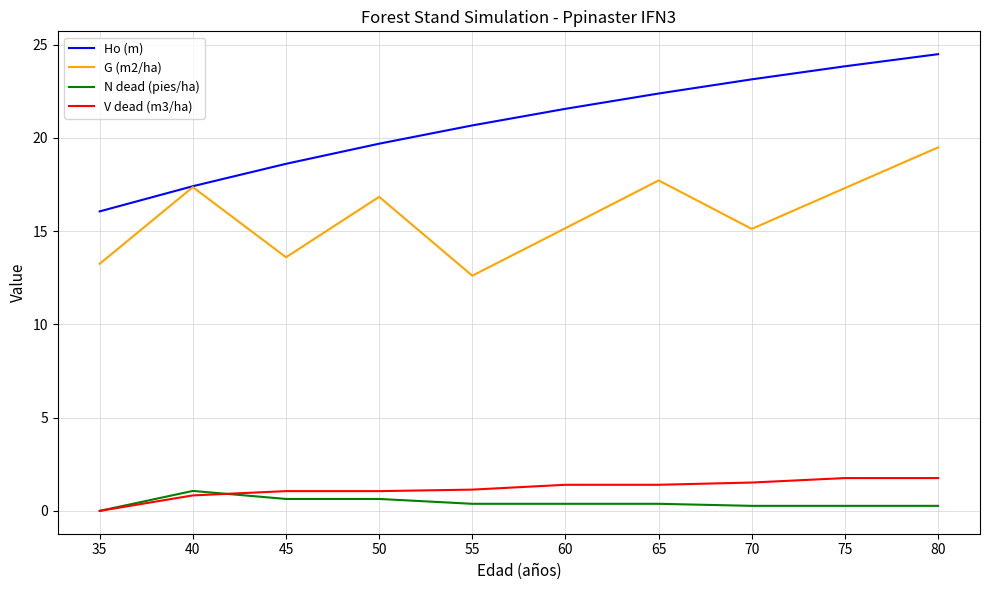

At how many categories does at least one series exceed 4?

10